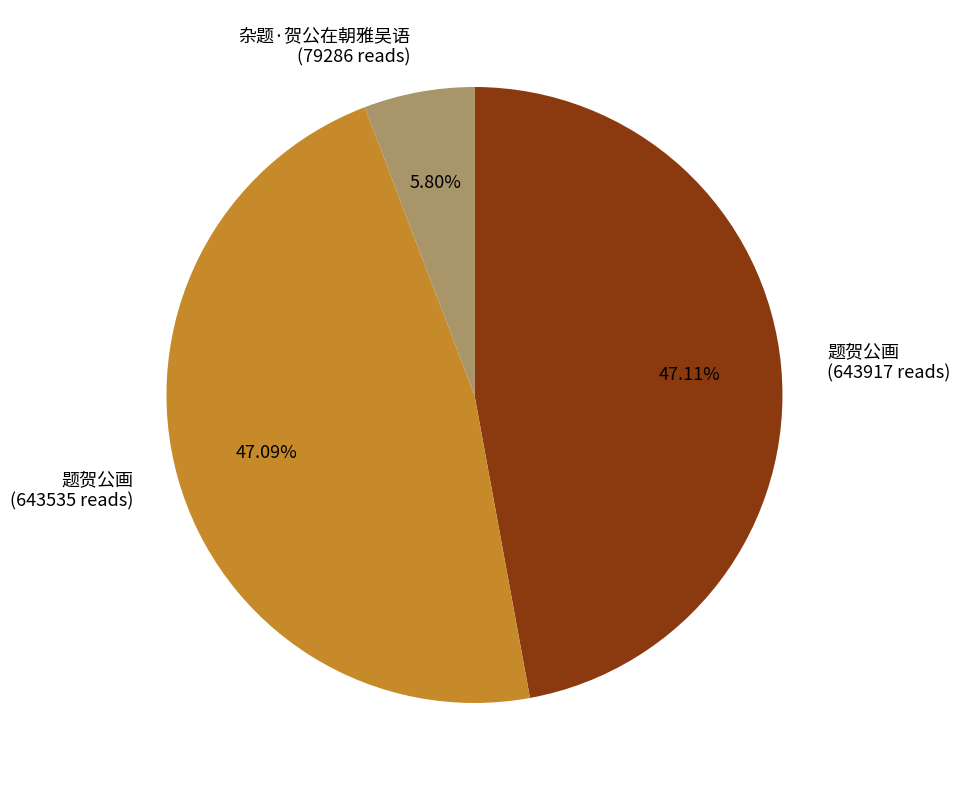

Does 题贺公画 (643917 reads) account for over 50% of the chart?

No